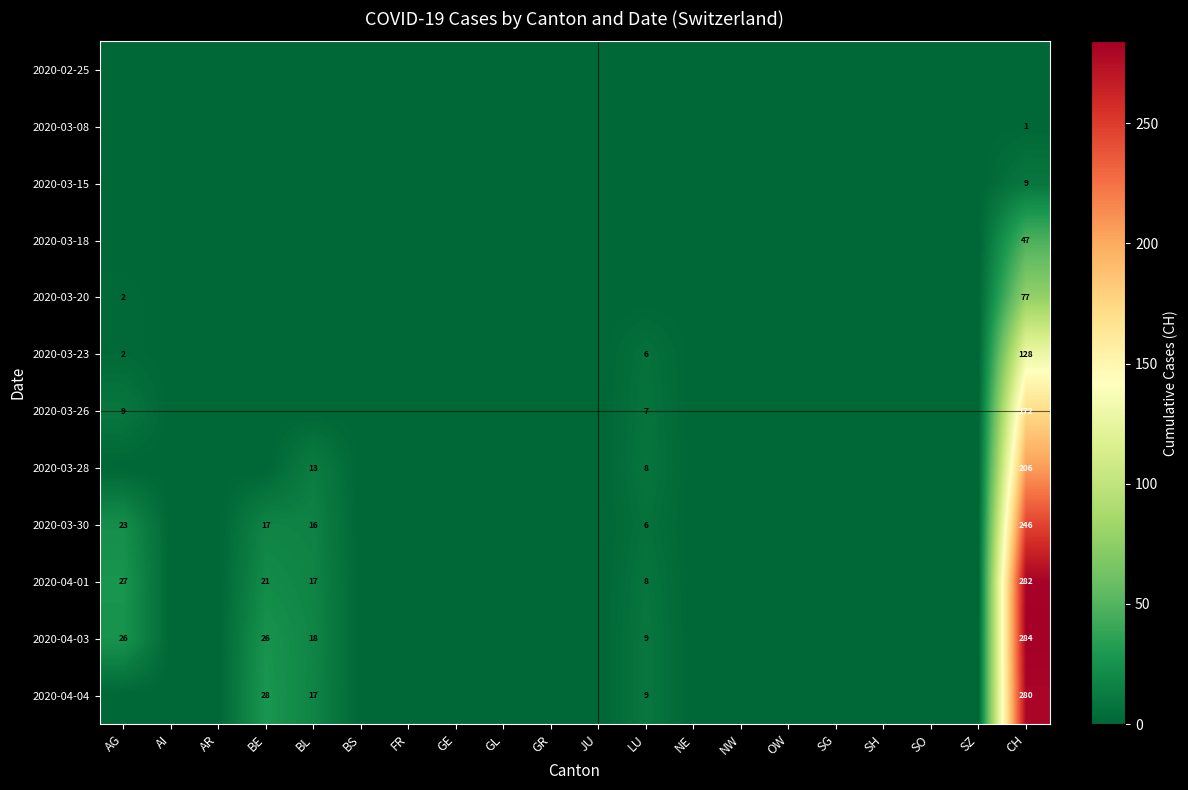

True or false: 2020-04-01 has a value of 21 at BE.

True